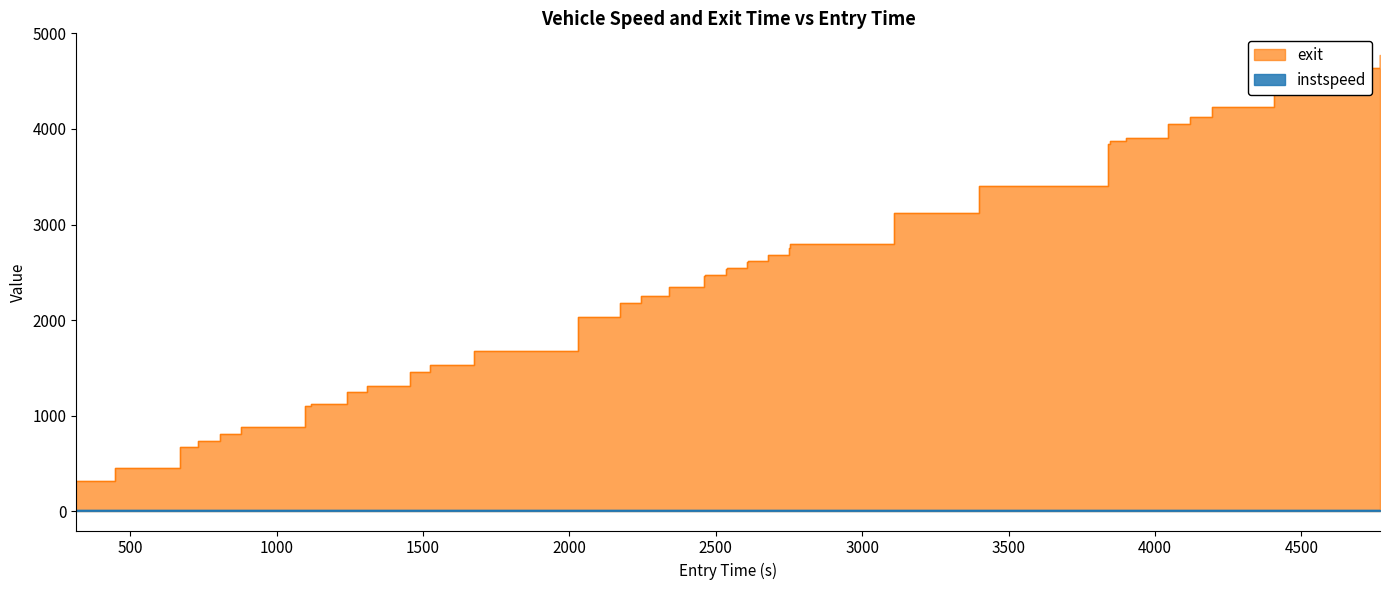

What is the sum of the instspeed values at 3844.5439502675144 and 4630.341348964113?

24.0